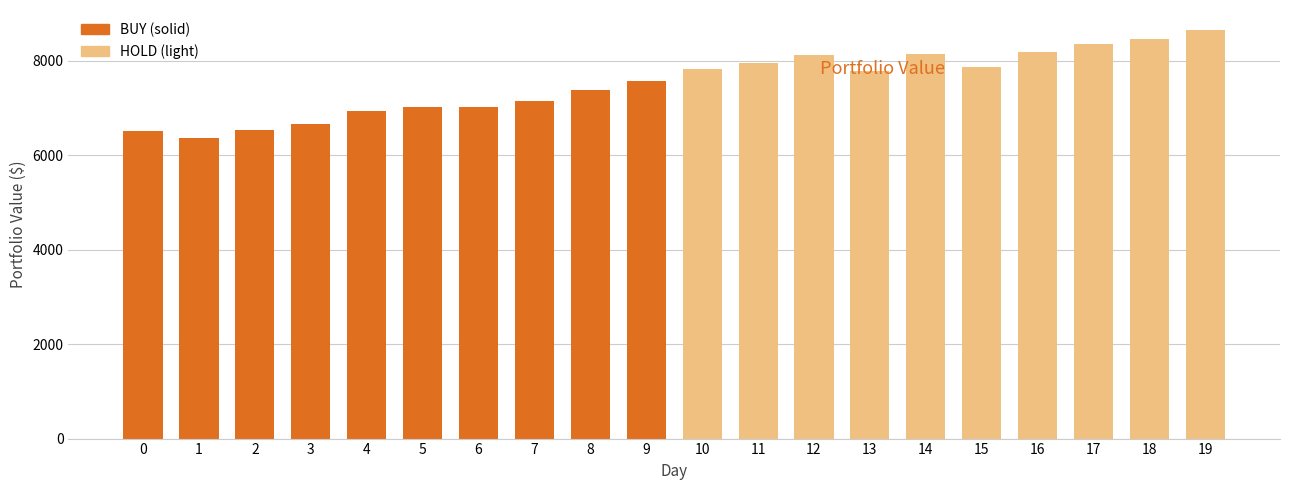

How many data points does each series have?

20